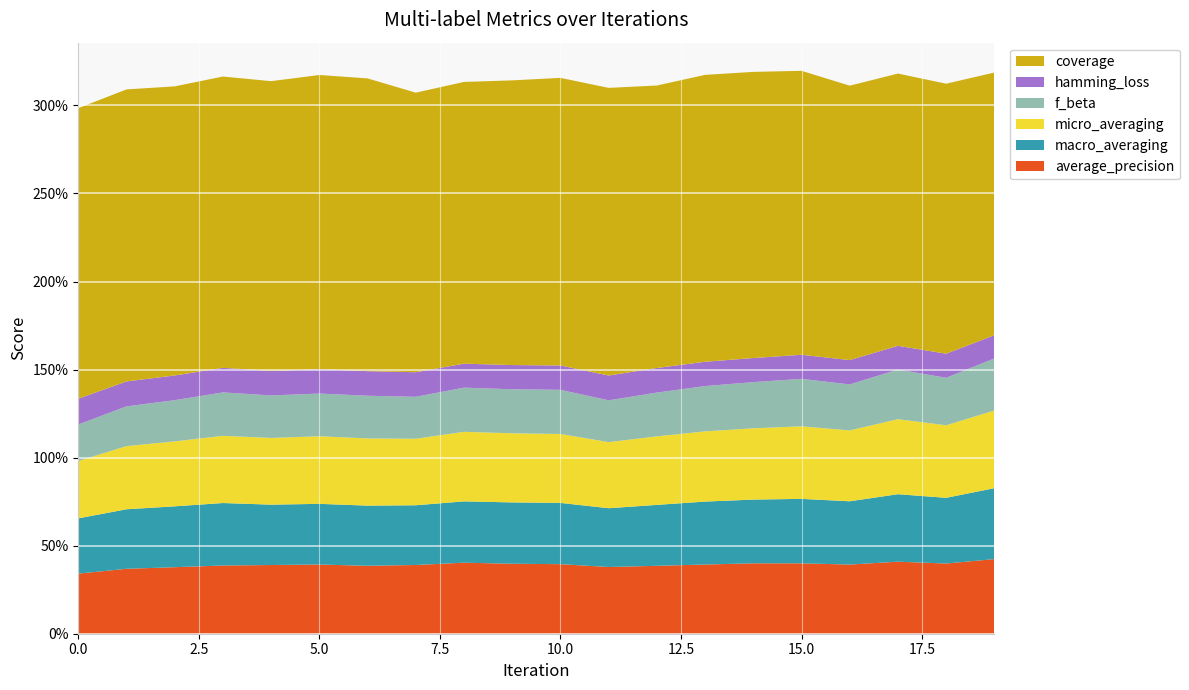

Reading right to left, list all the values displayed in this chart.

average_precision: 19=0.4	18=0.4	17=0.4	16=0.4	15=0.4	14=0.4	13=0.4	12=0.4	11=0.4	10=0.4	9=0.4	8=0.4	7=0.4	6=0.4	5=0.4	4=0.4	3=0.4	2=0.4	1=0.4	0=0.3
macro_averaging: 19=0.4	18=0.4	17=0.4	16=0.4	15=0.4	14=0.4	13=0.4	12=0.3	11=0.3	10=0.3	9=0.3	8=0.3	7=0.3	6=0.3	5=0.3	4=0.3	3=0.4	2=0.3	1=0.3	0=0.3
micro_averaging: 19=0.4	18=0.4	17=0.4	16=0.4	15=0.4	14=0.4	13=0.4	12=0.4	11=0.4	10=0.4	9=0.4	8=0.4	7=0.4	6=0.4	5=0.4	4=0.4	3=0.4	2=0.4	1=0.4	0=0.3
f_beta: 19=0.3	18=0.3	17=0.3	16=0.3	15=0.3	14=0.3	13=0.3	12=0.2	11=0.2	10=0.3	9=0.2	8=0.3	7=0.2	6=0.2	5=0.2	4=0.2	3=0.2	2=0.2	1=0.2	0=0.2
hamming_loss: 19=0.1	18=0.1	17=0.1	16=0.1	15=0.1	14=0.1	13=0.1	12=0.1	11=0.1	10=0.1	9=0.1	8=0.1	7=0.1	6=0.1	5=0.1	4=0.1	3=0.1	2=0.1	1=0.1	0=0.1
coverage: 19=1.5	18=1.5	17=1.5	16=1.6	15=1.6	14=1.6	13=1.6	12=1.6	11=1.6	10=1.6	9=1.6	8=1.6	7=1.6	6=1.7	5=1.7	4=1.6	3=1.7	2=1.6	1=1.7	0=1.6